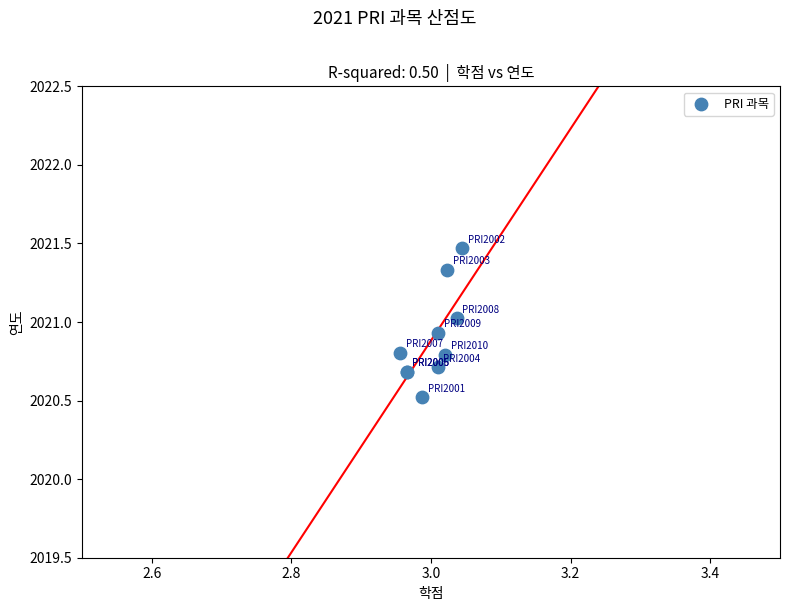

What Y value in the scatter plot is closest to 2020?

2020.5